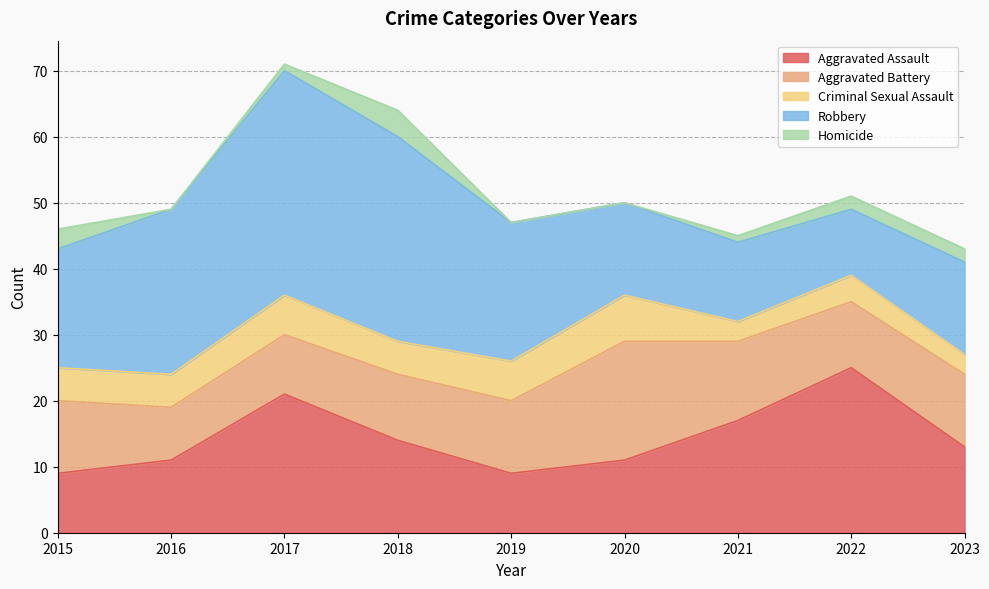

Which category has the lowest value across all series?

2016